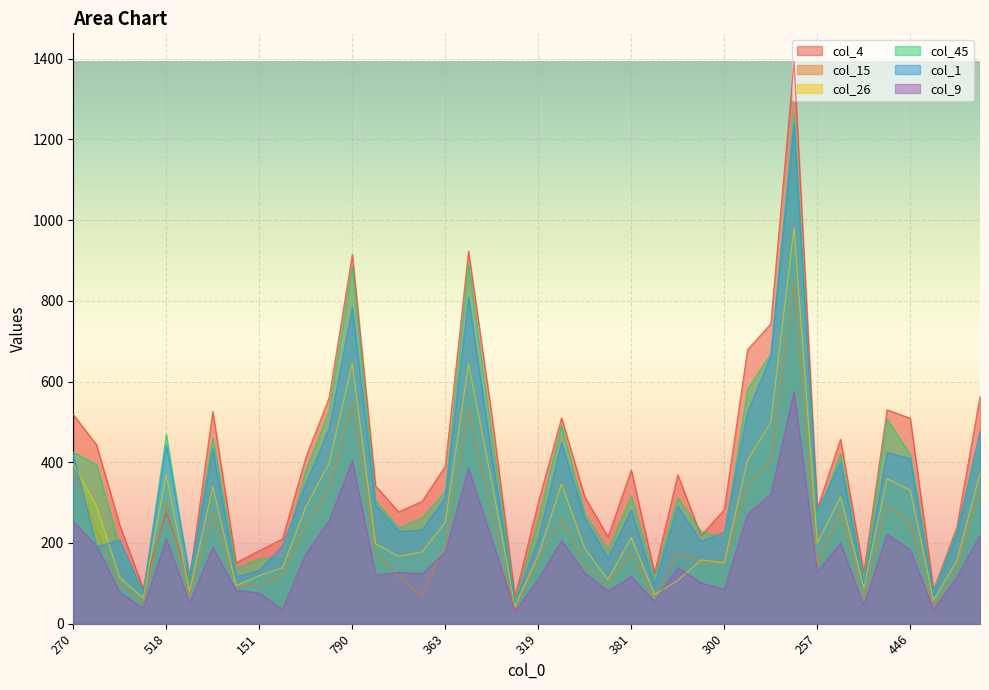

True or false: col_1 and col_26 cross at least once.

True